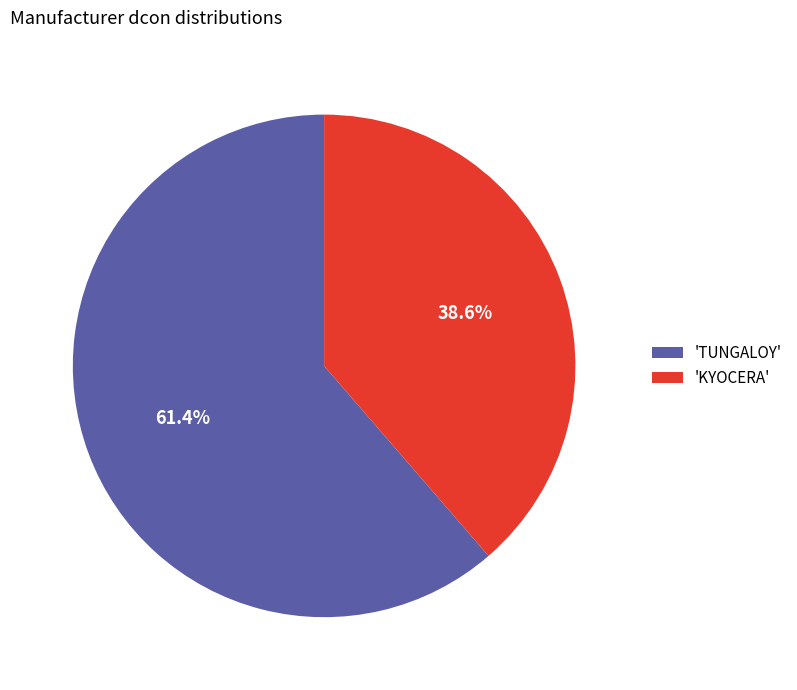

Does any single category account for the majority?

Yes